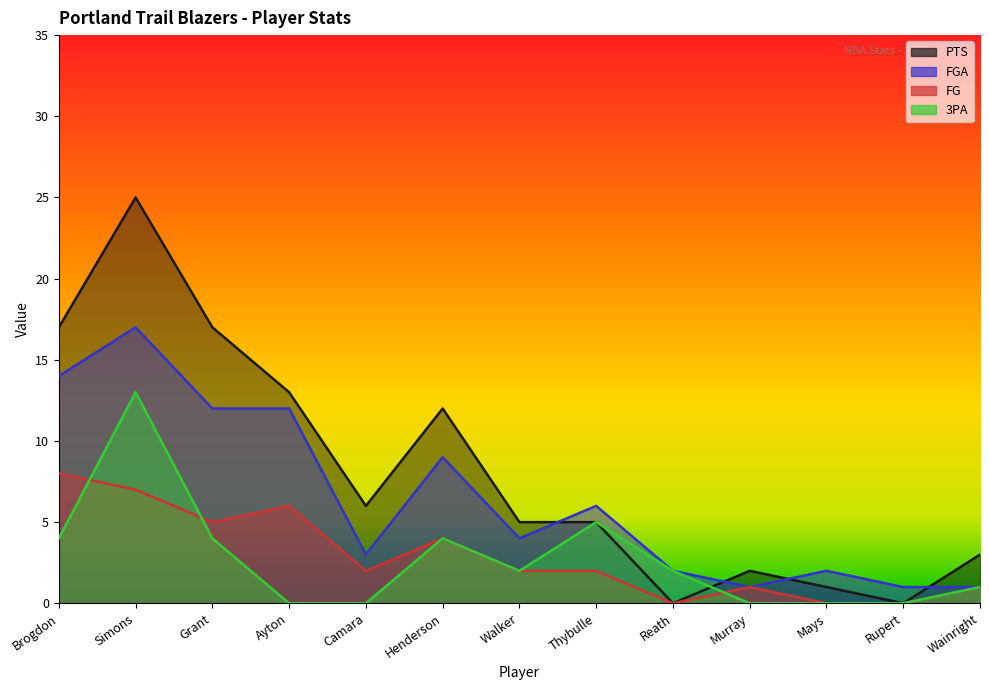

What is the sum of all 3PA values?

35